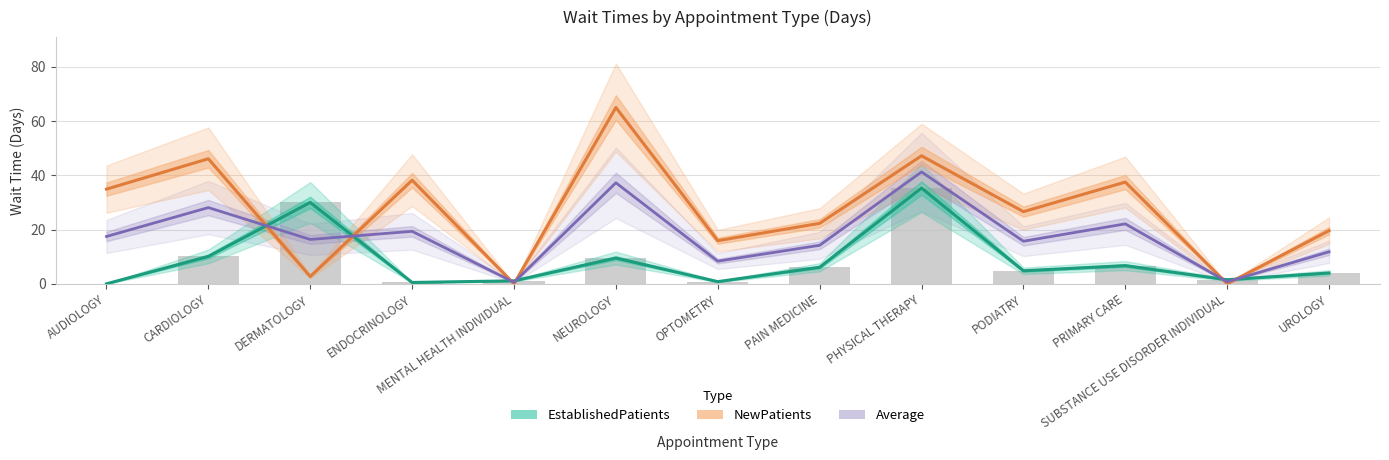

What is the average value of the EstablishedPatients series?

8.5